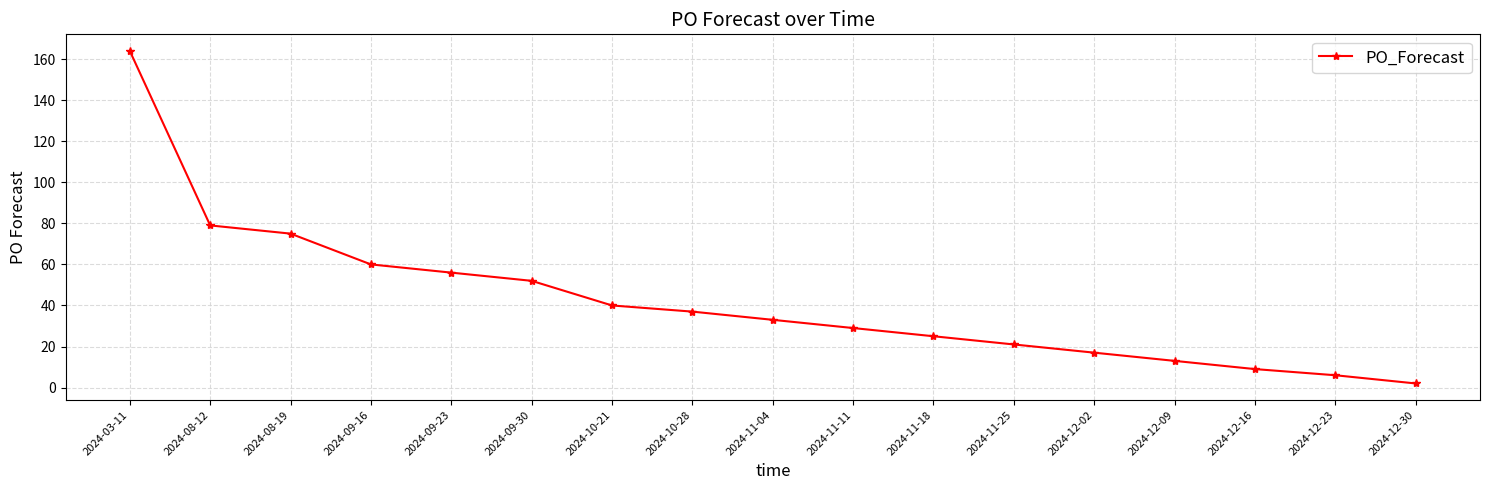

What is the sum of the values at 2024-09-16 and 2024-12-16?

69